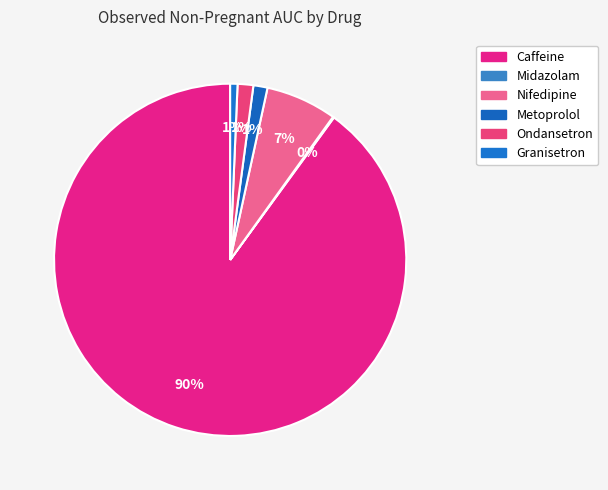

Do Caffeine and Ondansetron together represent more than half of the pie?

Yes